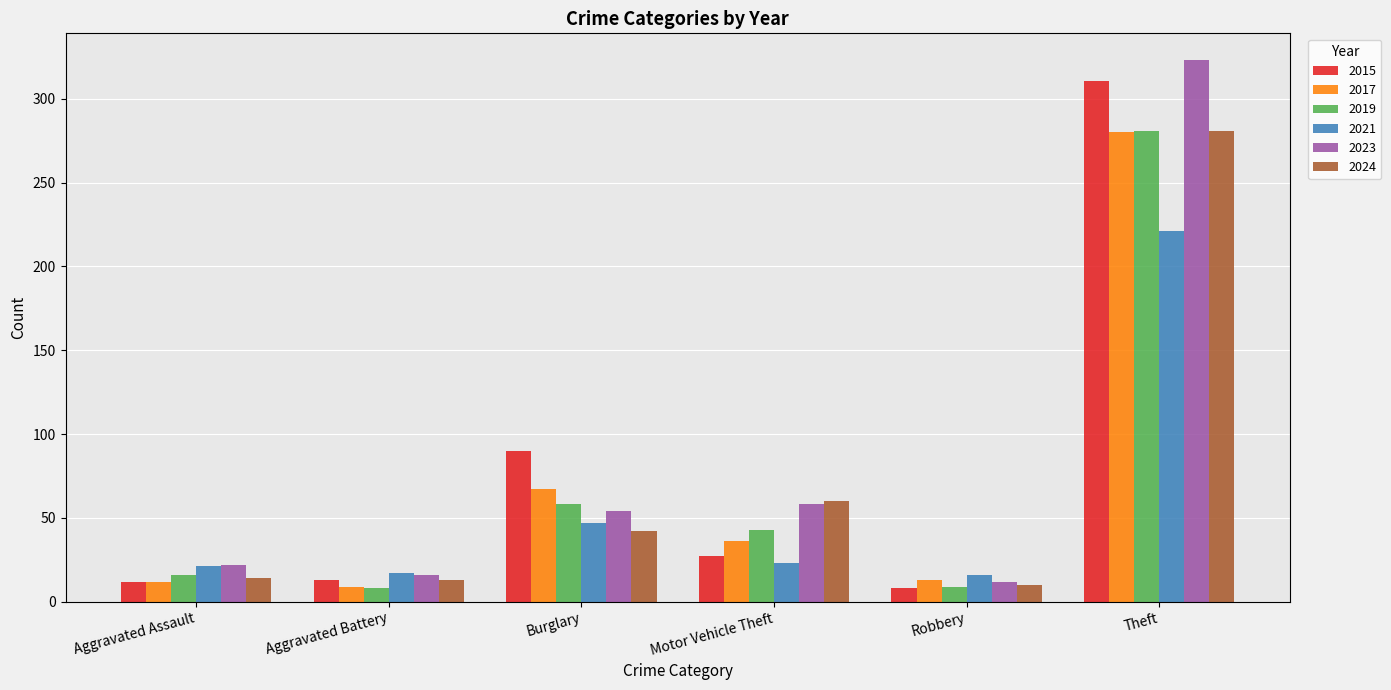

What is the difference between the second highest and minimum values in the 2017 series?

58